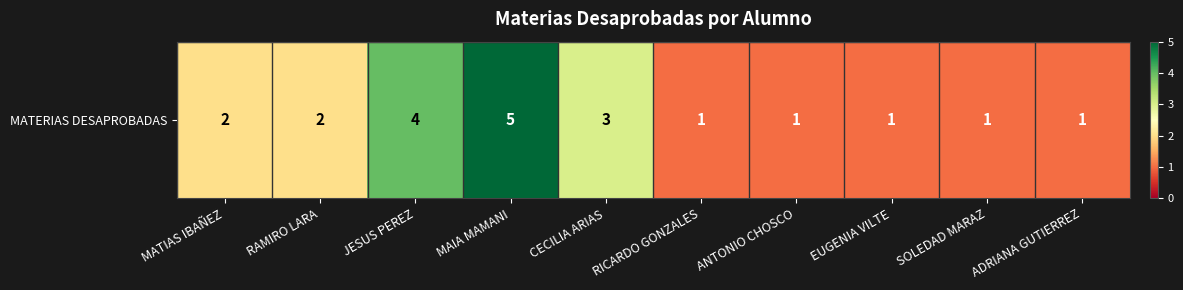

What is the smallest value displayed?

1